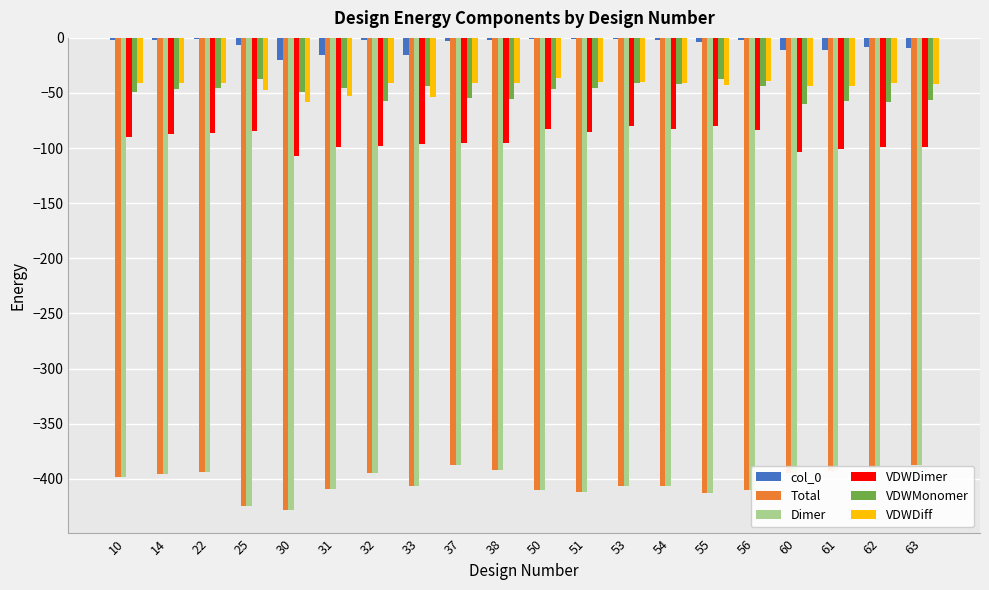

Count the number of categories in the chart.

20